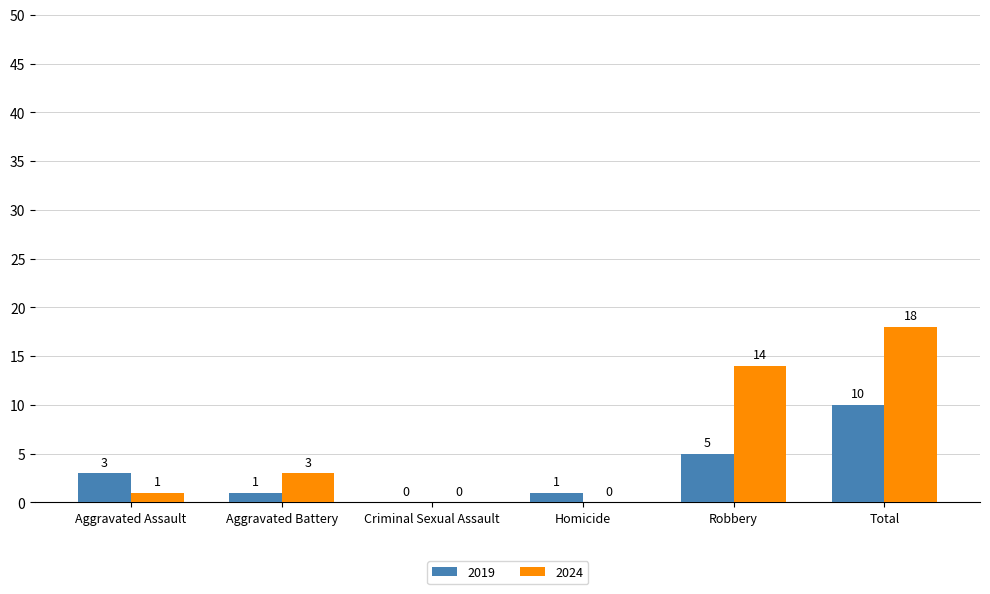

What are all the series names shown in the legend?

2019, 2024